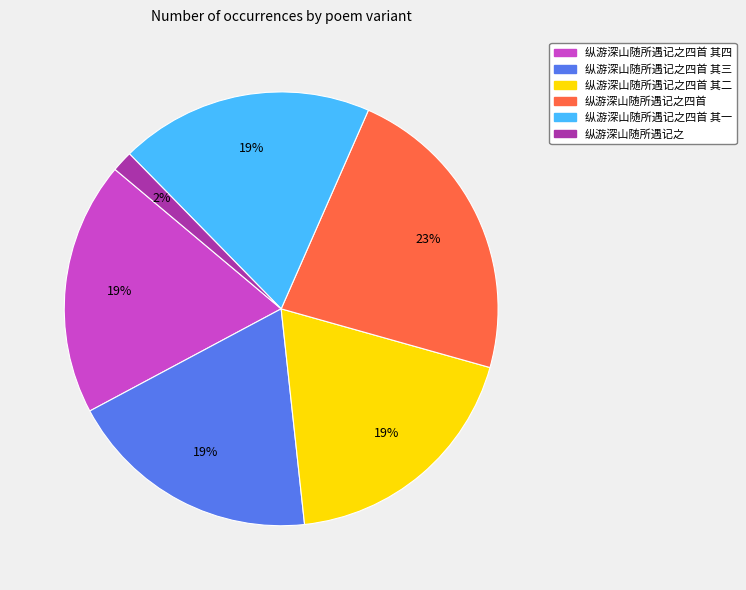

How many slices are in this pie chart?

6